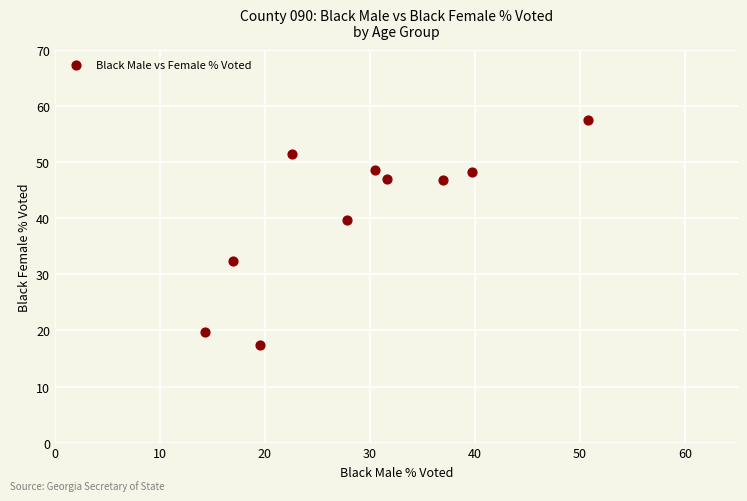

What is the average Y value?

40.9